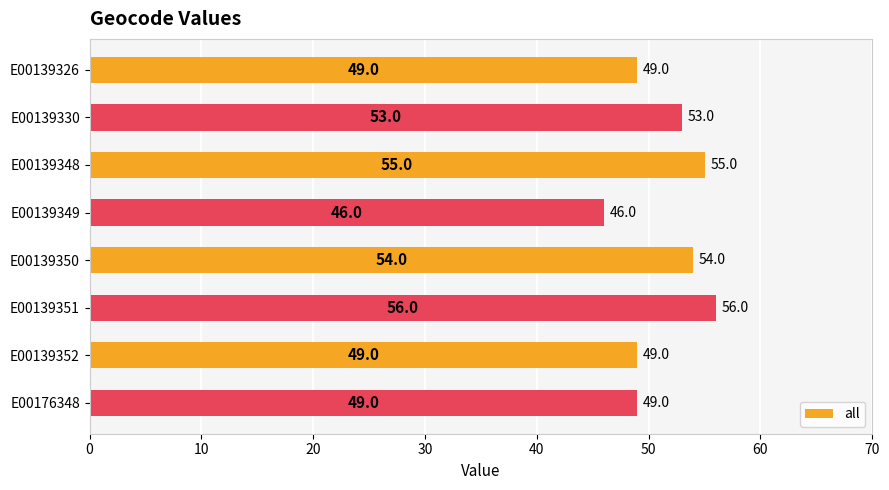

What is the change in value from E00139349 to E00139351?

+10